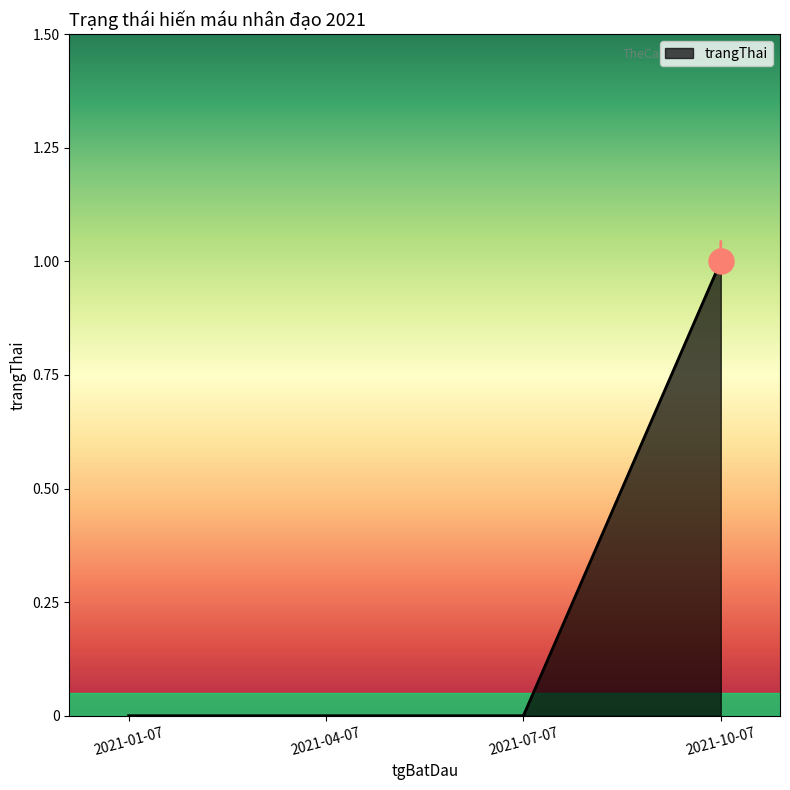

True or false: the data has more than 2 interior local peaks.

False